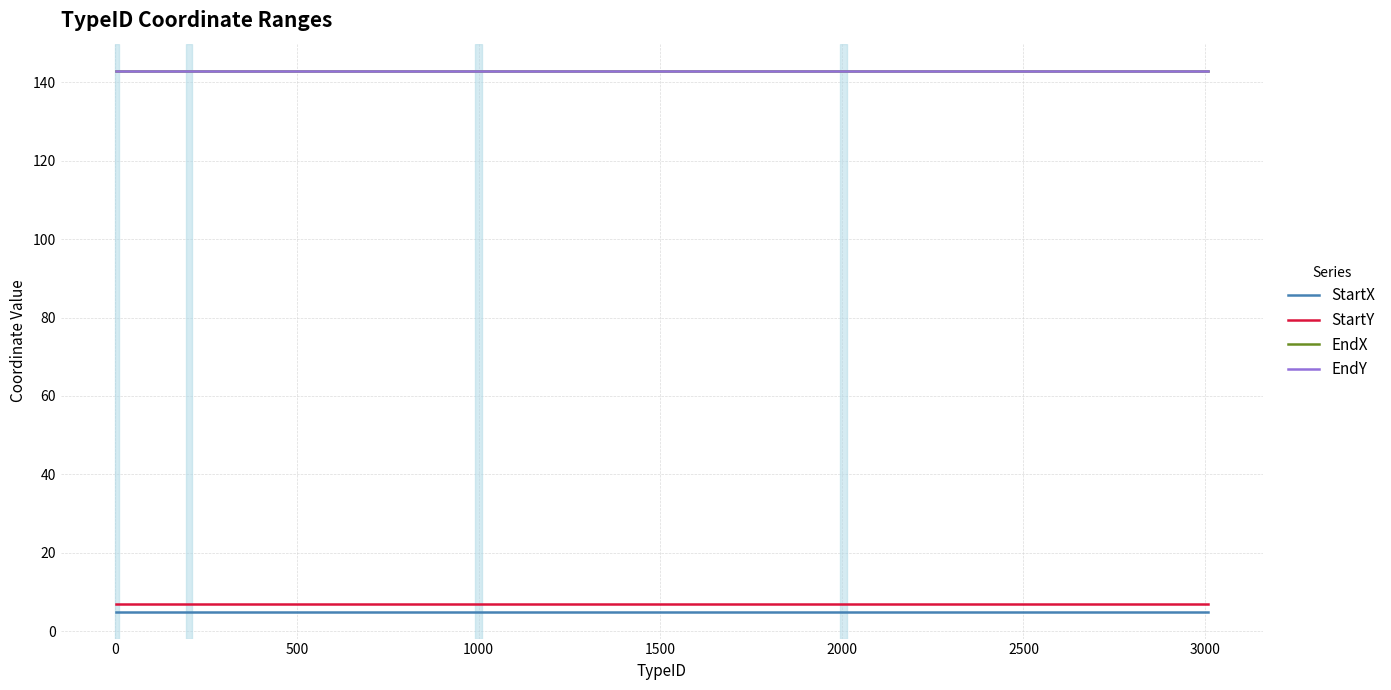

How many lines are shown in the chart?

4